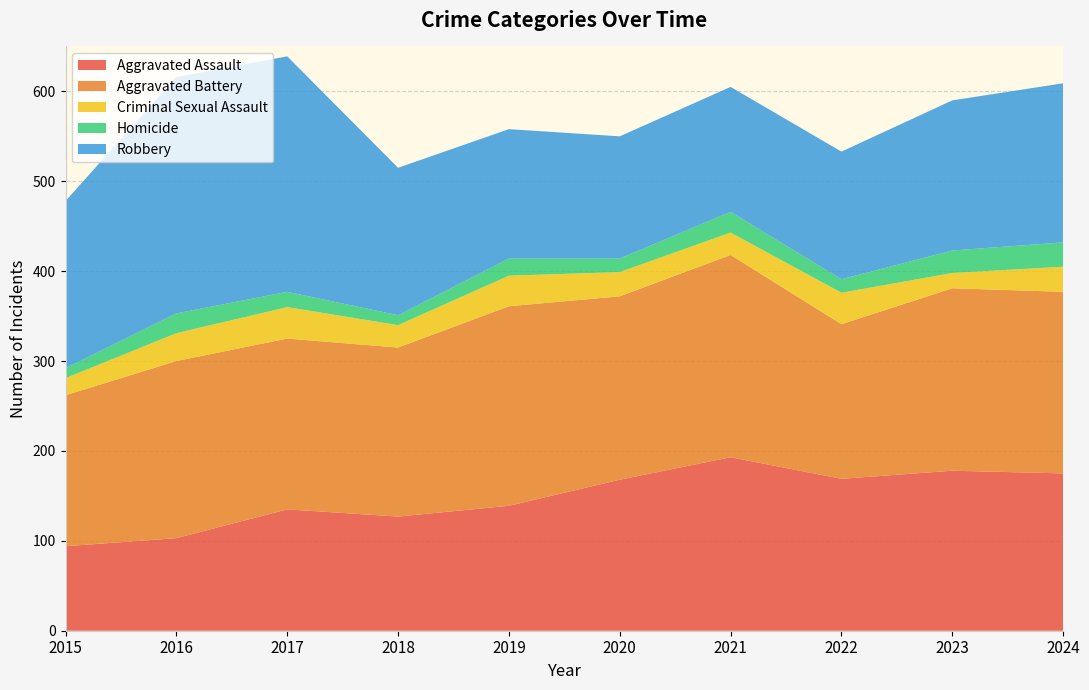

Reading left to right, list all the values displayed in this chart.

Aggravated Assault: 2015=94	2016=103	2017=135	2018=127	2019=139	2020=168	2021=193	2022=169	2023=178	2024=175
Aggravated Battery: 2015=168	2016=197	2017=190	2018=188	2019=222	2020=204	2021=225	2022=172	2023=203	2024=202
Criminal Sexual Assault: 2015=19	2016=31	2017=35	2018=25	2019=34	2020=27	2021=25	2022=35	2023=17	2024=28
Homicide: 2015=11	2016=22	2017=17	2018=11	2019=19	2020=15	2021=23	2022=15	2023=25	2024=27
Robbery: 2015=186	2016=263	2017=262	2018=164	2019=144	2020=136	2021=139	2022=142	2023=167	2024=177